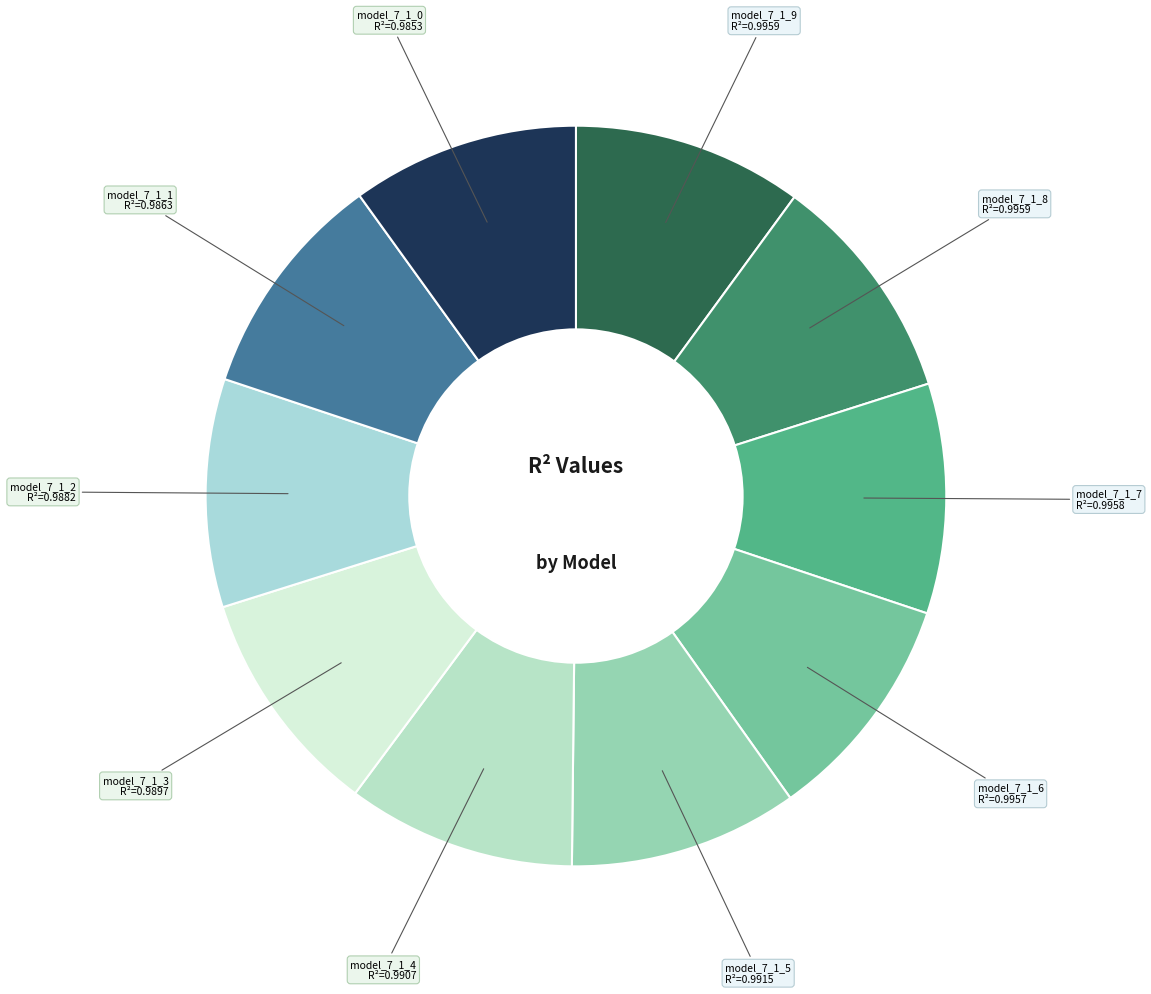

How many segments does this pie chart have?

10